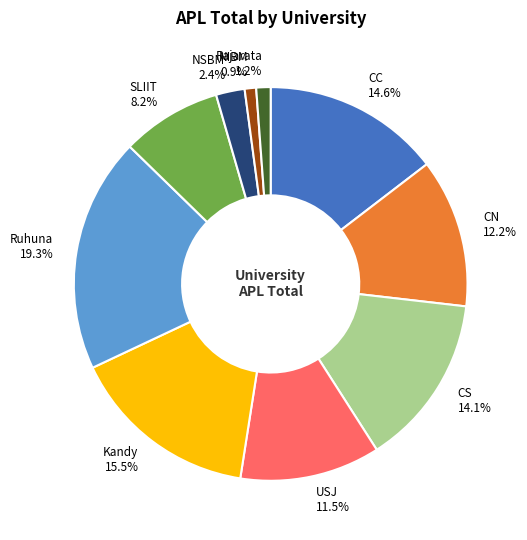

The CS slice represents 7% of the pie. True or false?

False